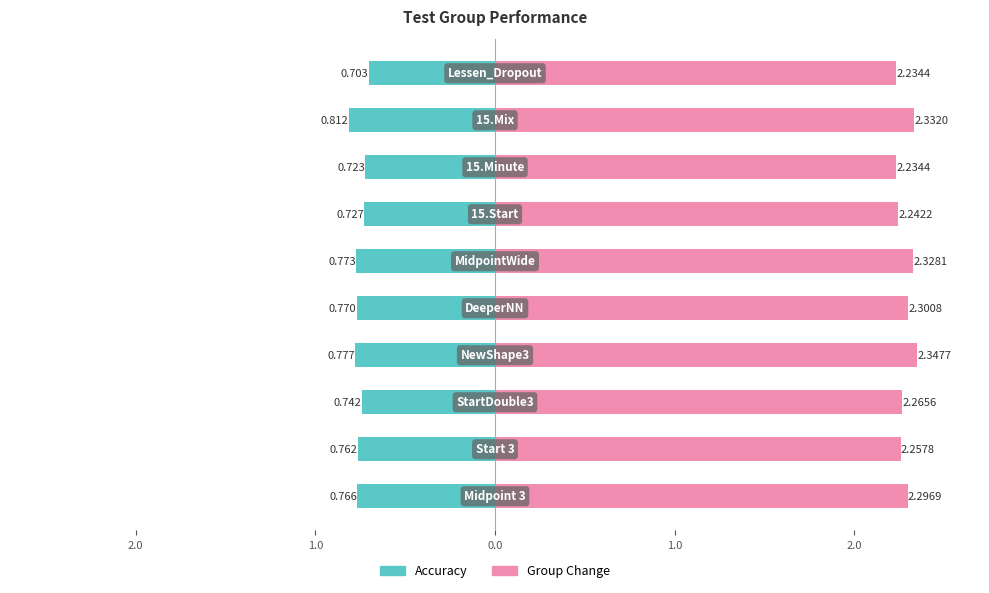

How many data points does each series have?

10